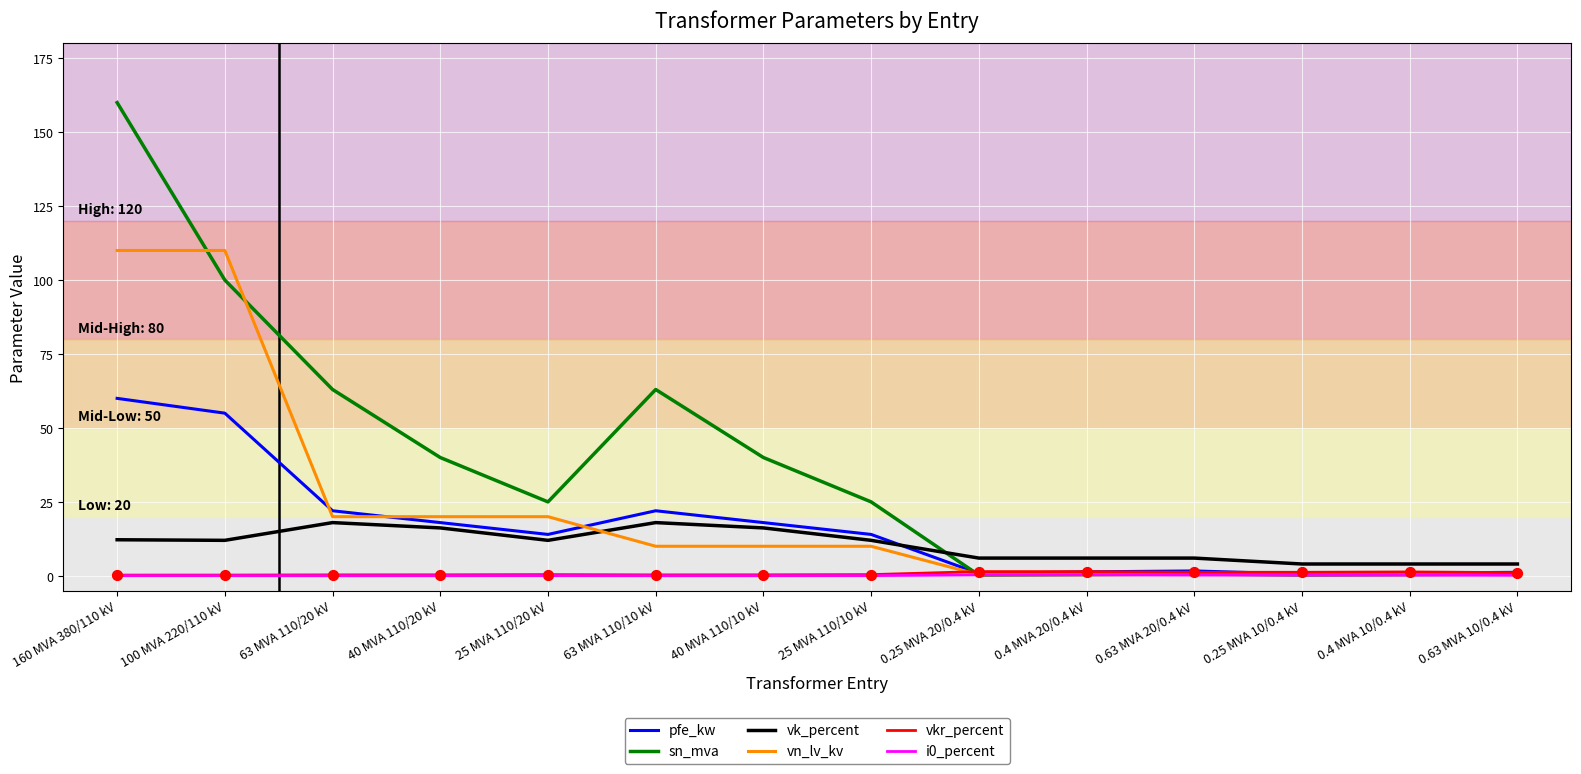

Is the value of vn_lv_kv at 63 MVA 110/10 kV greater than the value of pfe_kw at 0.63 MVA 10/0.4 kV?

Yes